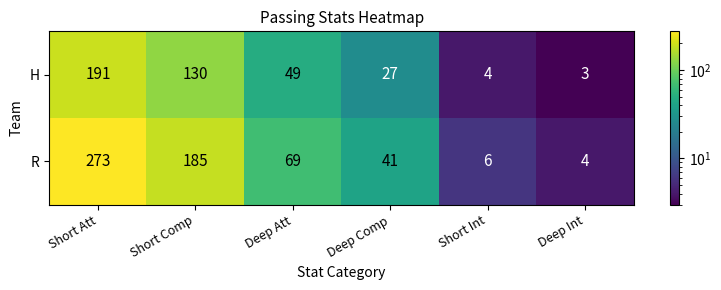

What is the total value across all series at Short Comp?

315